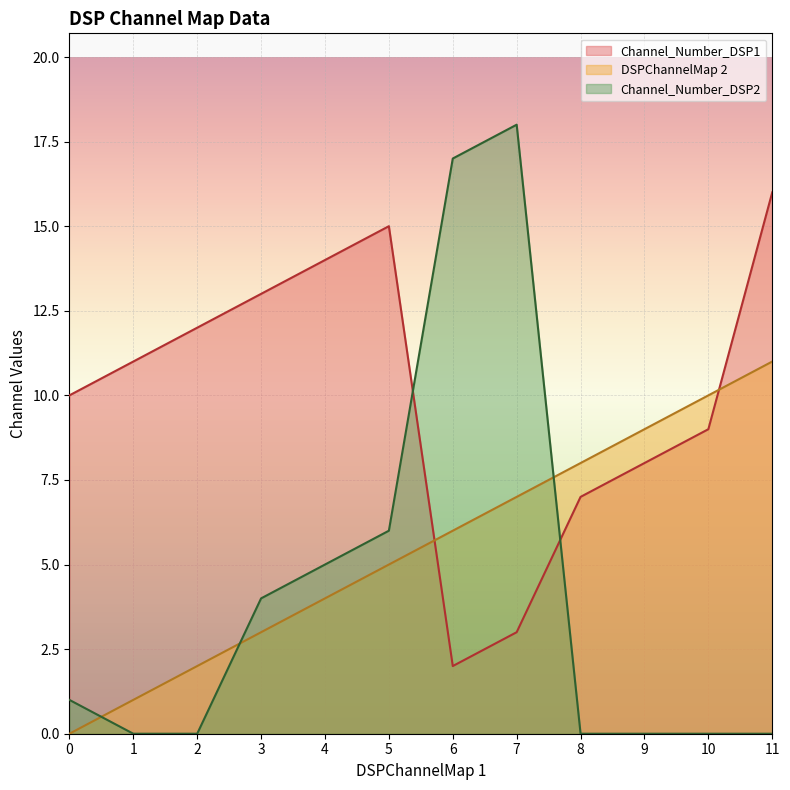

At which label does DSPChannelMap 2 first exceed 6?

7